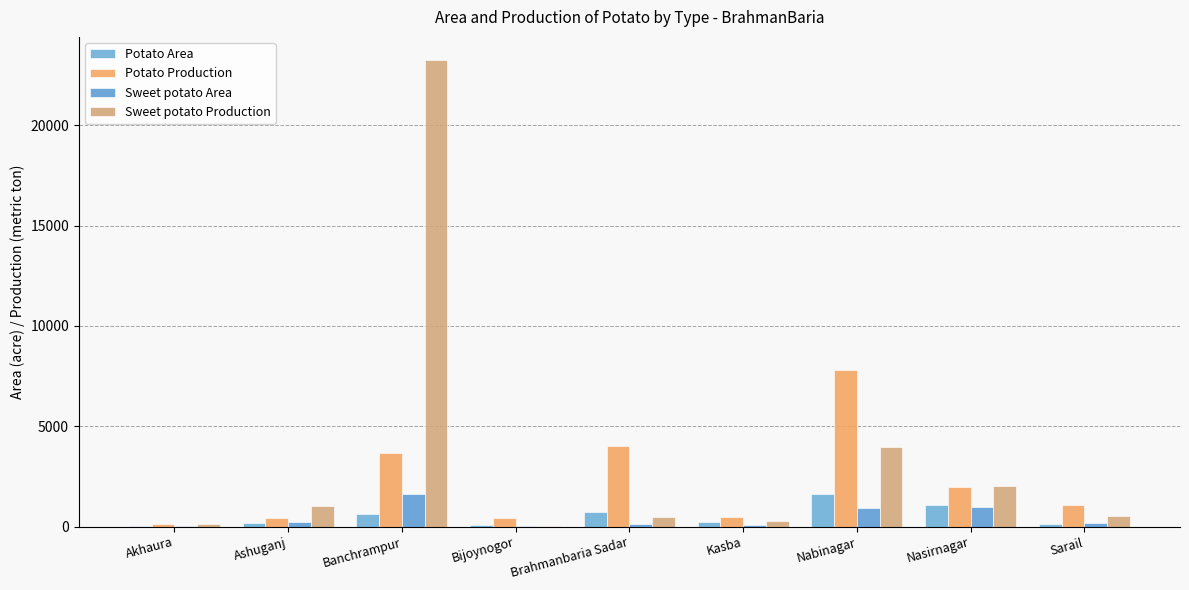

Count the number of categories in the chart.

9